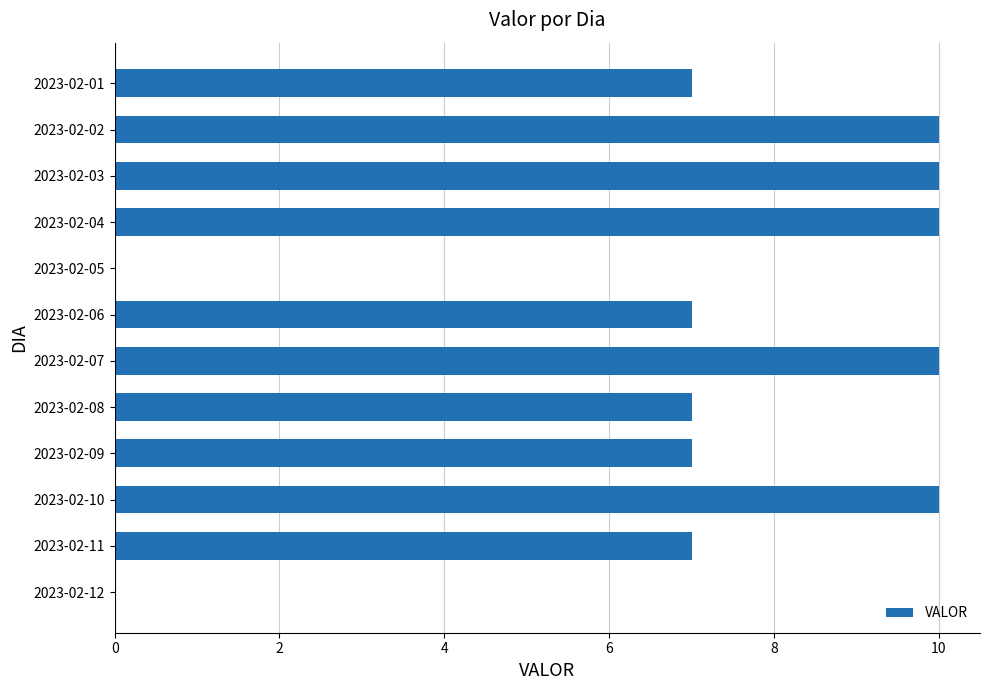

What is the sum of the values at 2023-02-08 and 2023-02-04?

17